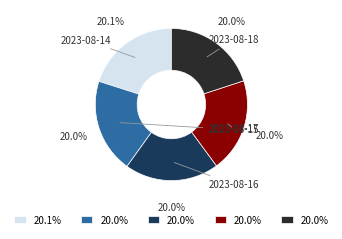

Which category has the biggest portion of the pie?

2023-08-14